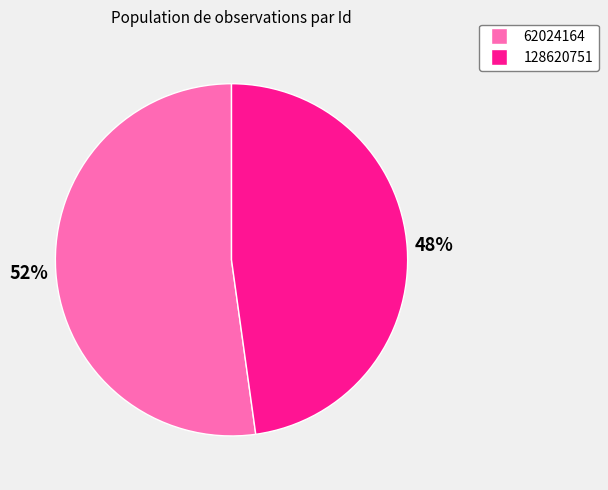

Is there any slice that represents more than half of the pie?

Yes